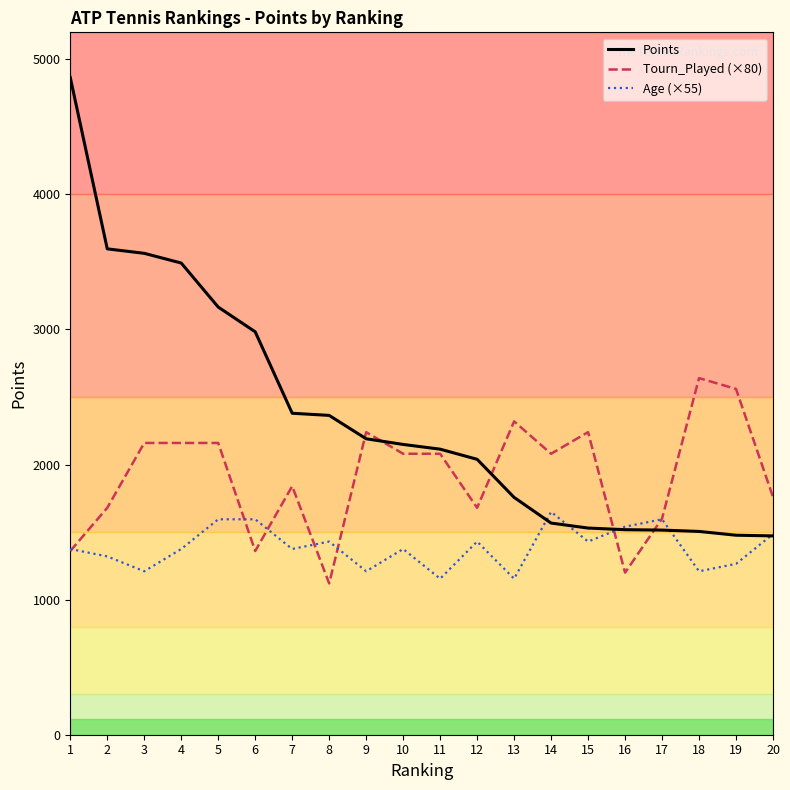

What is the difference between the second highest and second lowest values in the Tourn_Played (×80) series?

1360